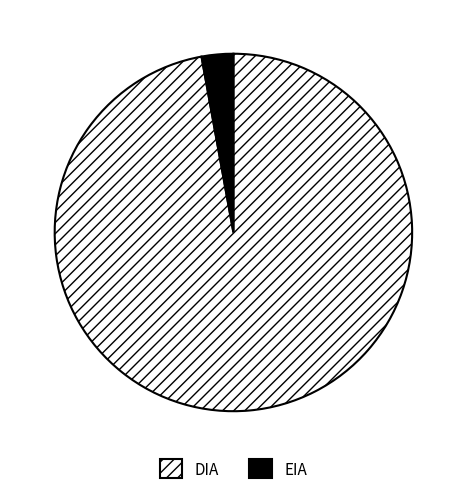

Which category has the biggest portion of the pie?

DIA